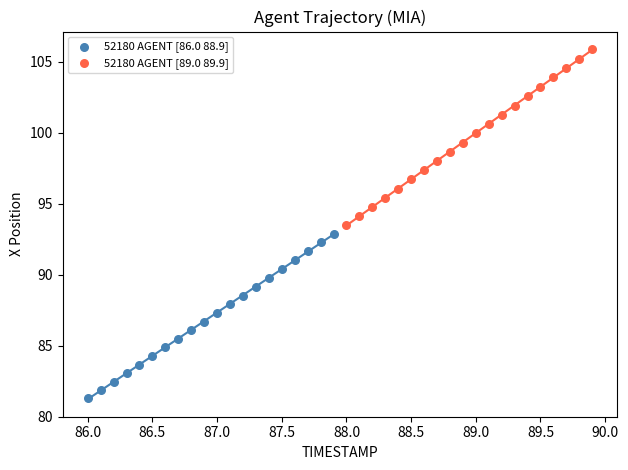

Which series has the widest spread of Y values?

52180 AGENT [89.0 89.9]